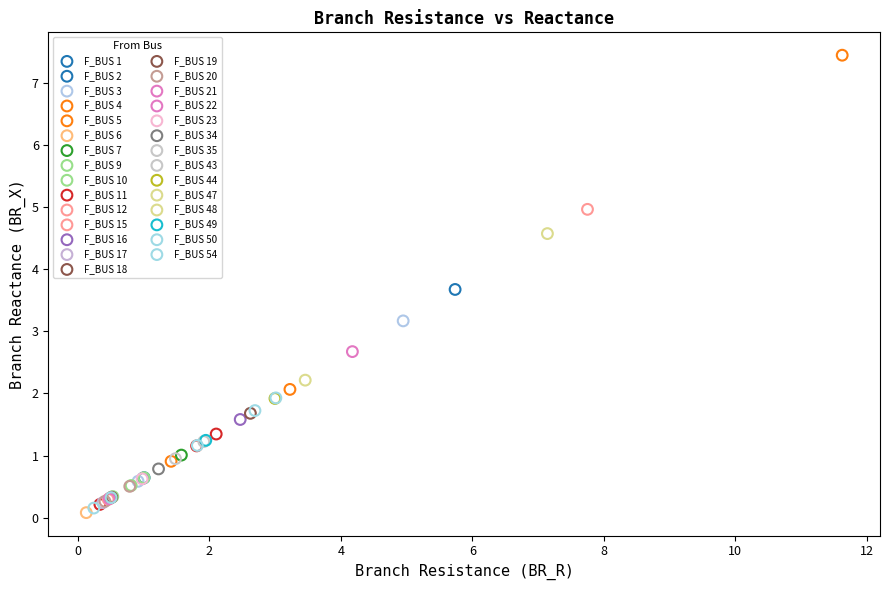

Which series reaches the minimum Y coordinate?

F_BUS 6